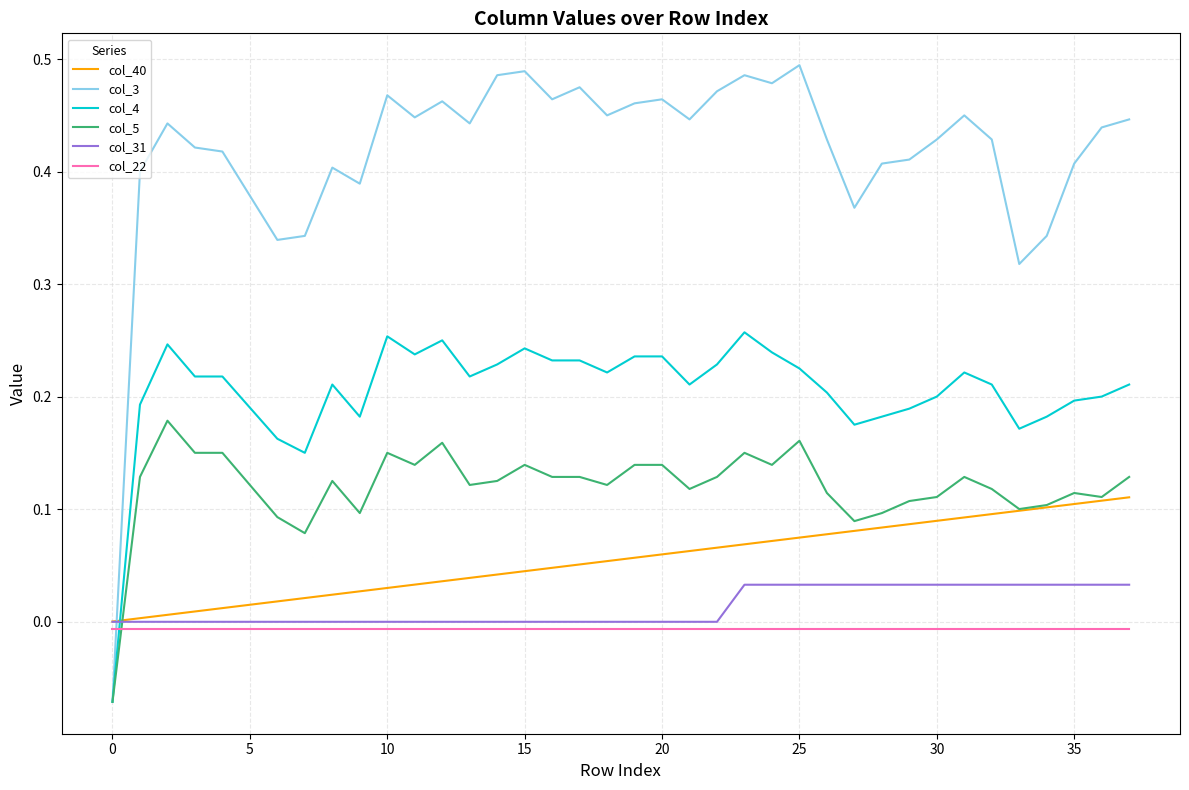

True or false: col_31 and col_22 cross at least once.

False